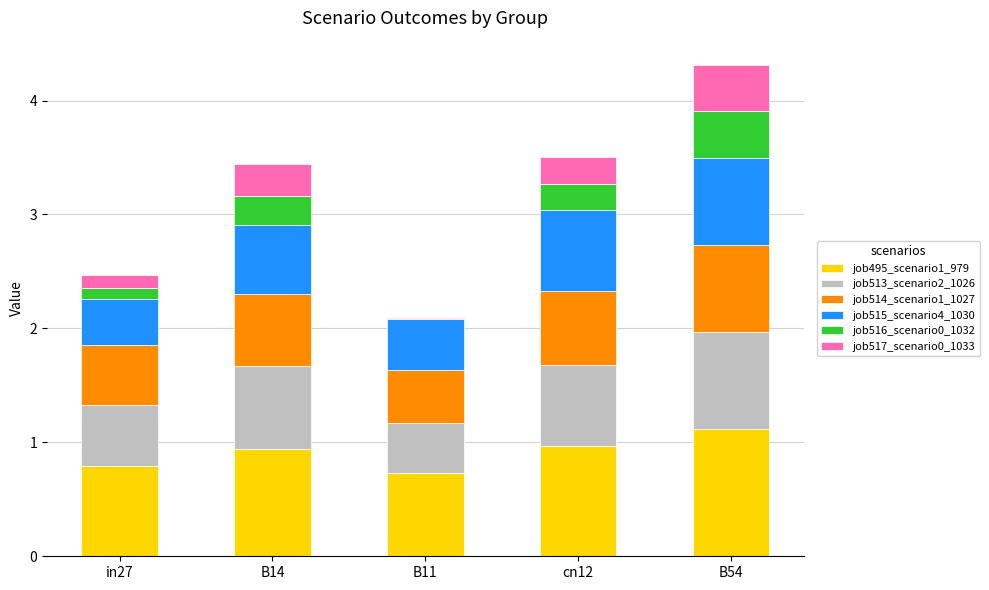

The job495_scenario1_979 series shows 1.1 at B54. True or false?

True